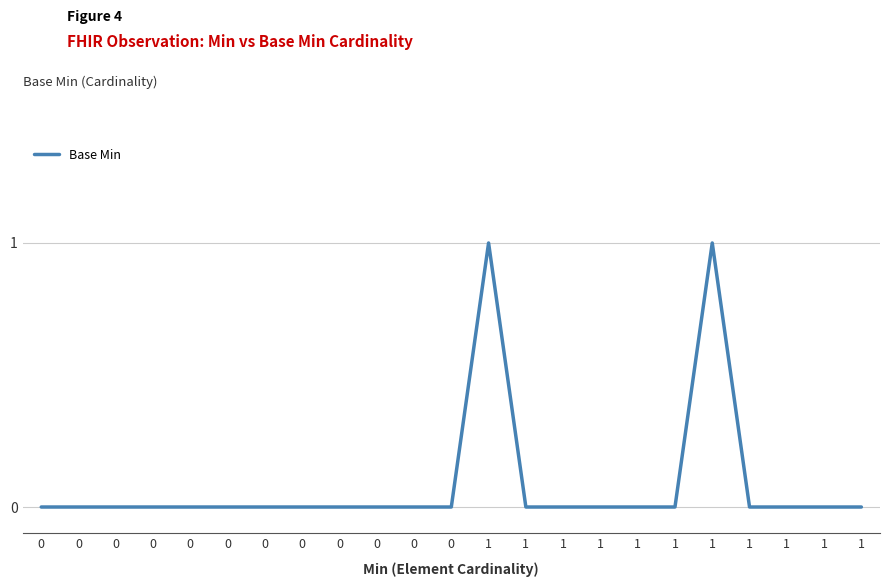

How many values are between 0 and 1?

23